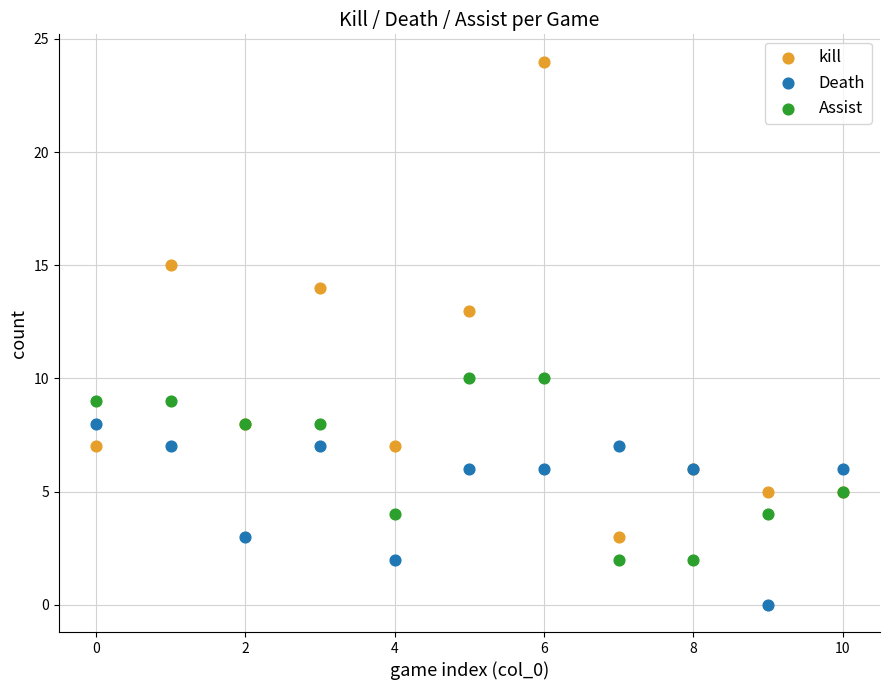

Which series has the widest spread of Y values?

kill